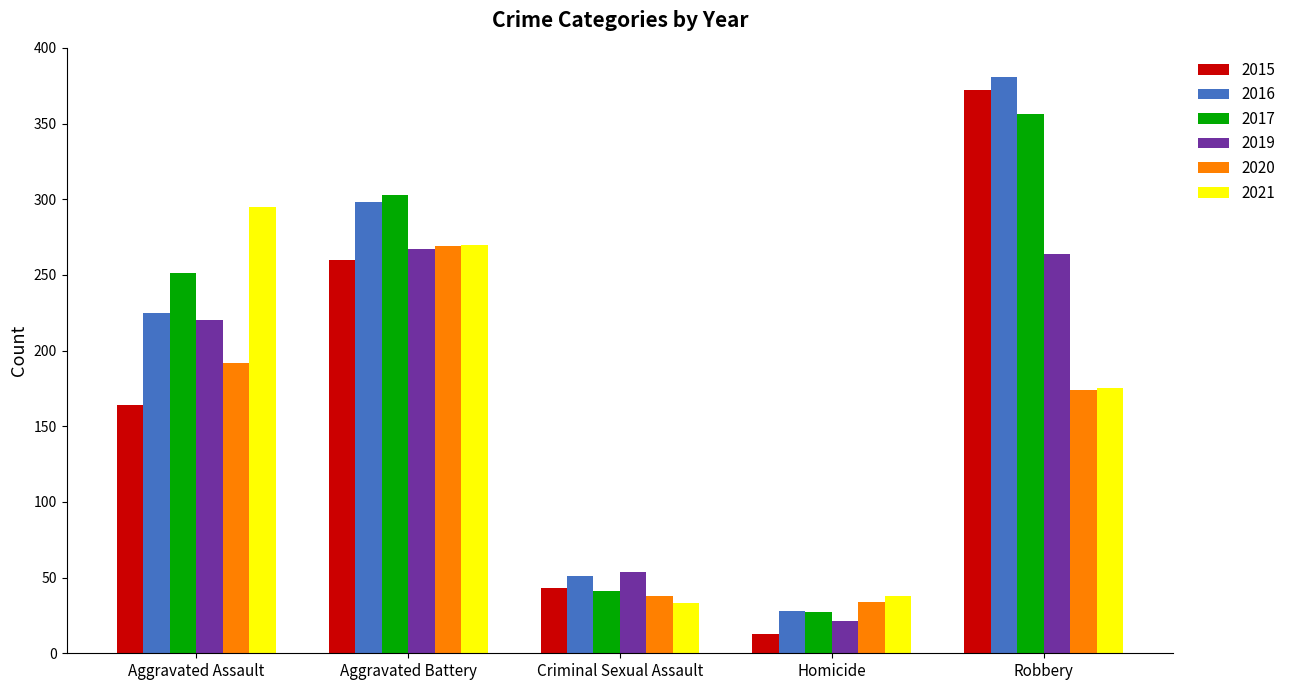

Reading left to right, list all the values displayed in this chart.

2015: 164	260	43	13	372
2016: 225	298	51	28	381
2017: 251	303	41	27	356
2019: 220	267	54	21	264
2020: 192	269	38	34	174
2021: 295	270	33	38	175